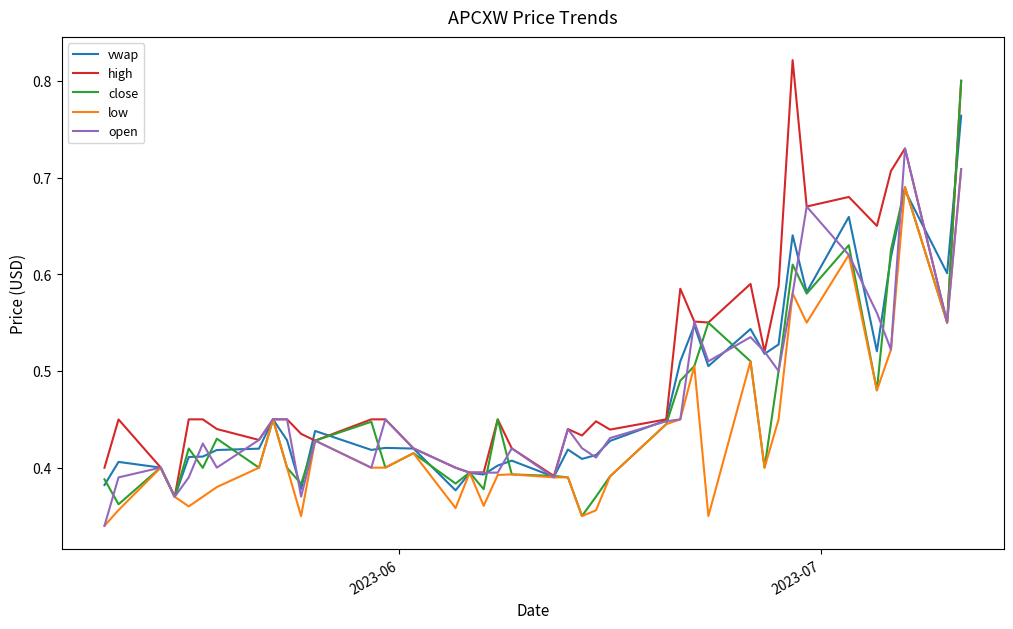

Rank the series by their maximum value, from lowest to highest.

low, open, vwap, close, high